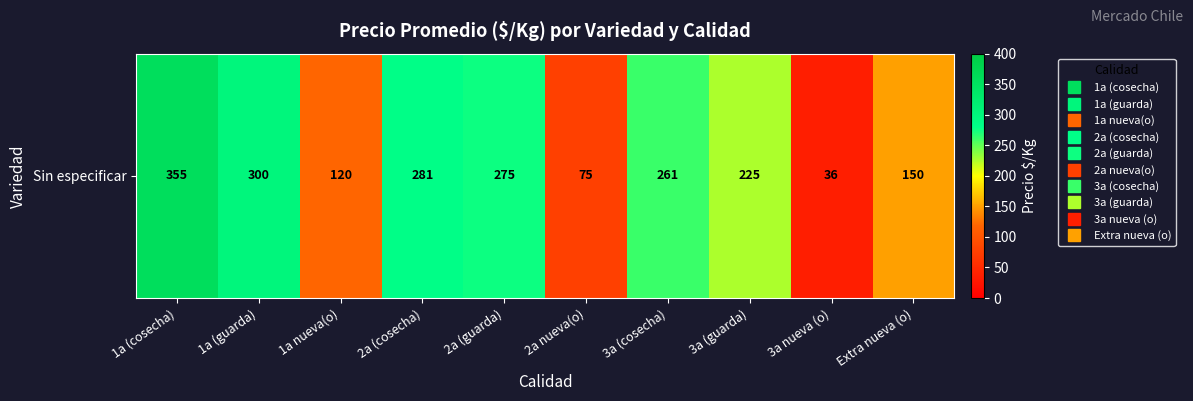

What is the difference between the values at 2a (cosecha) and 1a (cosecha)?

74